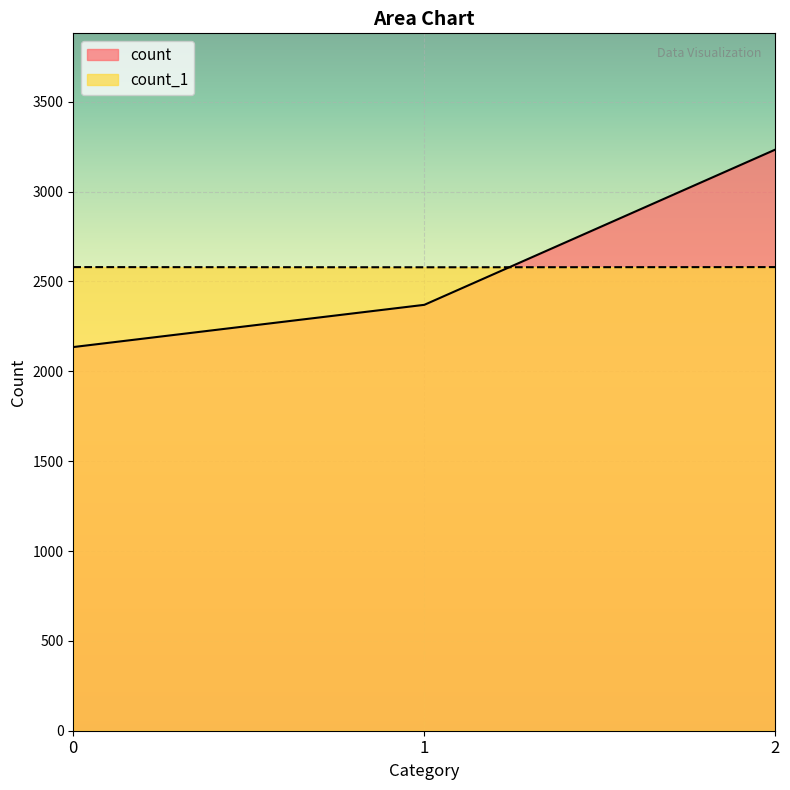

Is the value of count_1 at 2 greater than the value of count at 2?

No